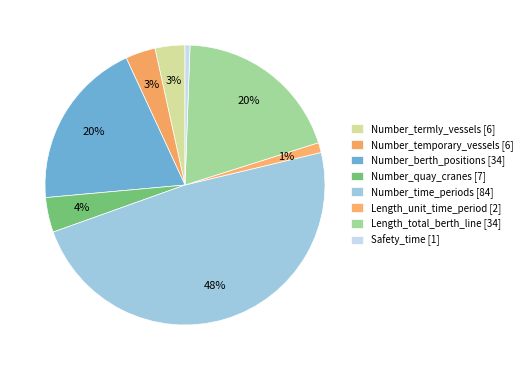

To the nearest percent, what is the combined percentage of Number_berth_positions and Length_unit_time_period?

21%